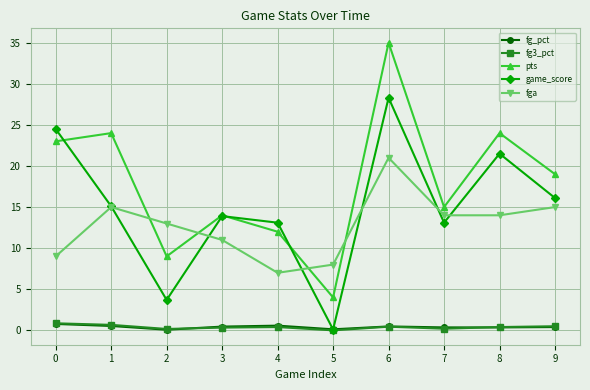

How many interior local valleys does the game_score series have?

3